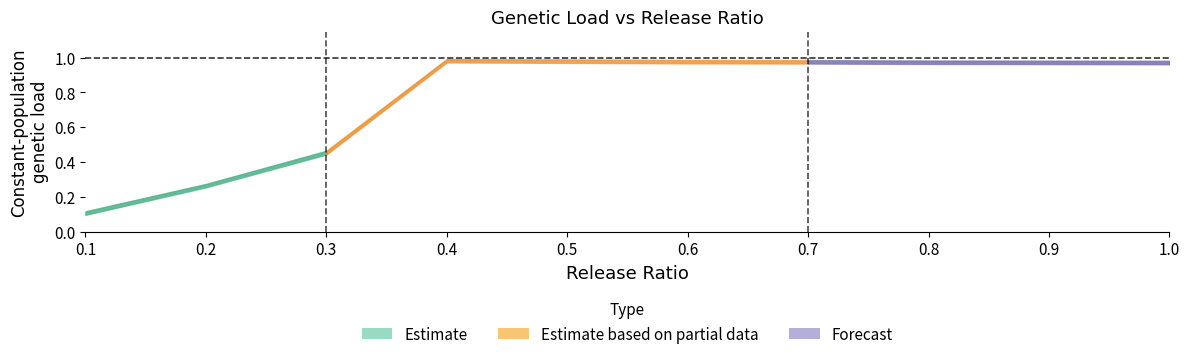

At which label is release_ratio closest to 0?

0.1